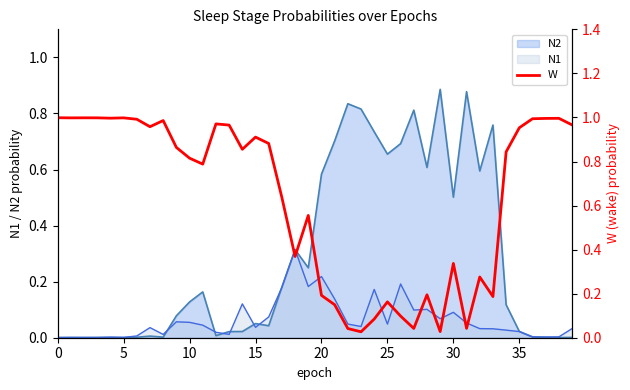

Reading left to right, what are all the values shown in this chart?

1.0	1.0	1.0	1.0	1.0	1.0	1.0	1.0	1.0	0.9	0.8	0.8	1.0	1.0	0.9	0.9	0.9	0.6	0.4	0.6	0.2	0.1	0.0	0.0	0.1	0.2	0.1	0.0	0.2	0.0	0.3	0.0	0.3	0.2	0.8	1.0	1.0	1.0	1.0	1.0